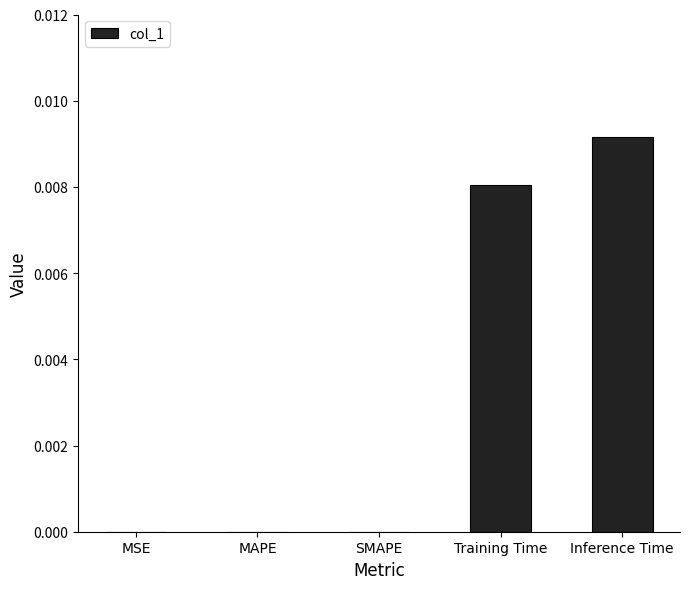

The value at Training Time is 0.0. True or false?

True